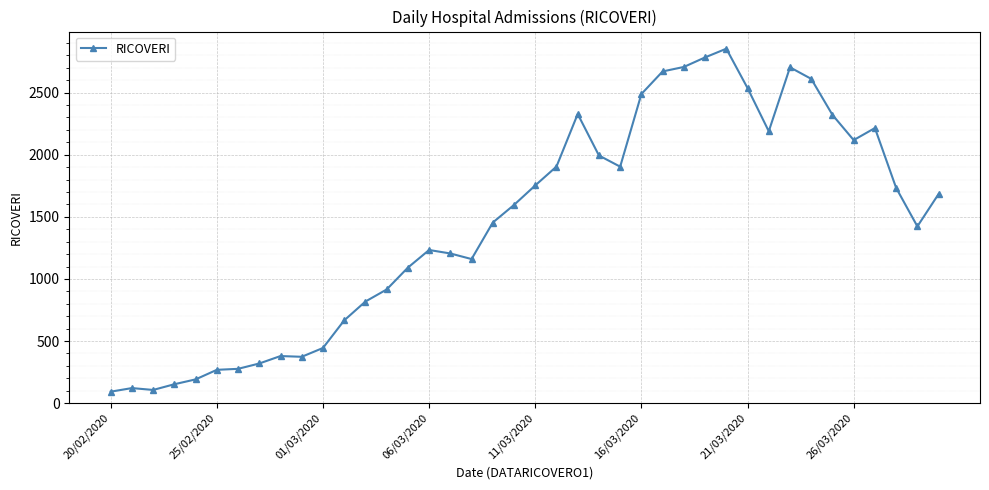

What is the value of the 10th point from the left?

373